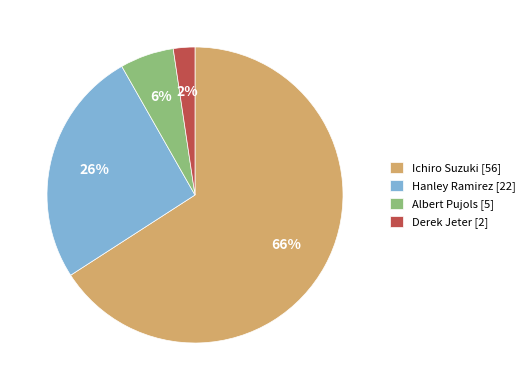

Which category has the smallest portion of the pie?

Derek Jeter